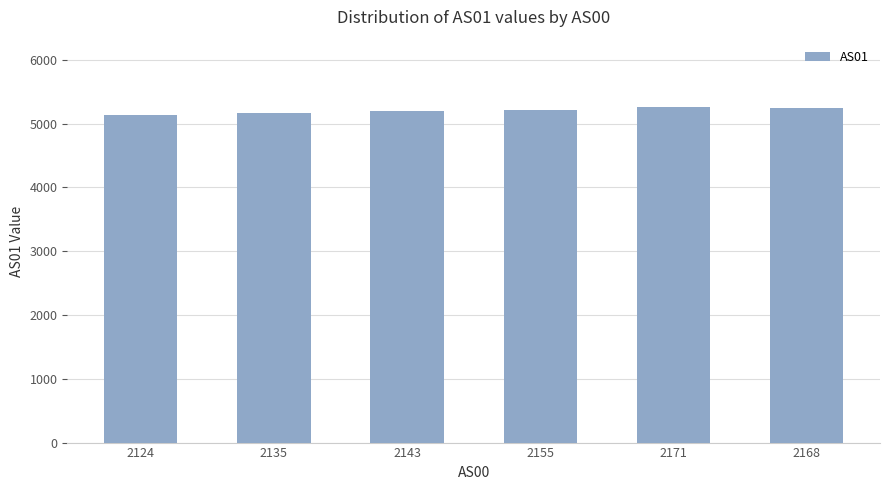

Approximately how many times larger is the value at 2155 compared to 2171?

1.0